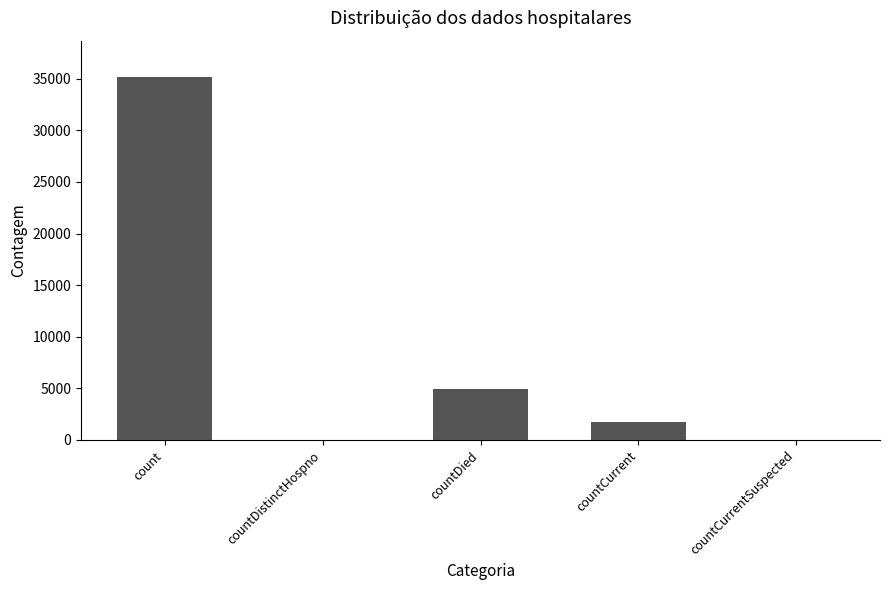

The chart shows a value of 0 at countDistinctHospno. True or false?

True